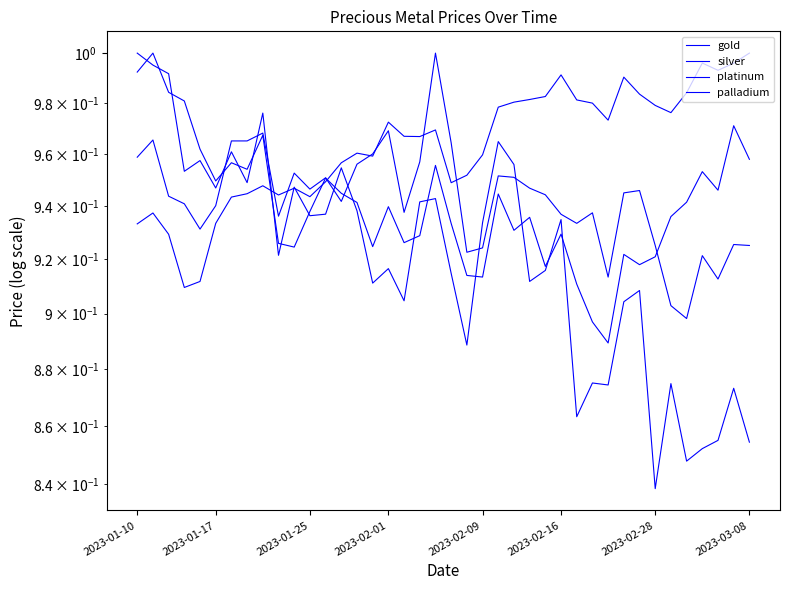

How many lines are shown in the chart?

4